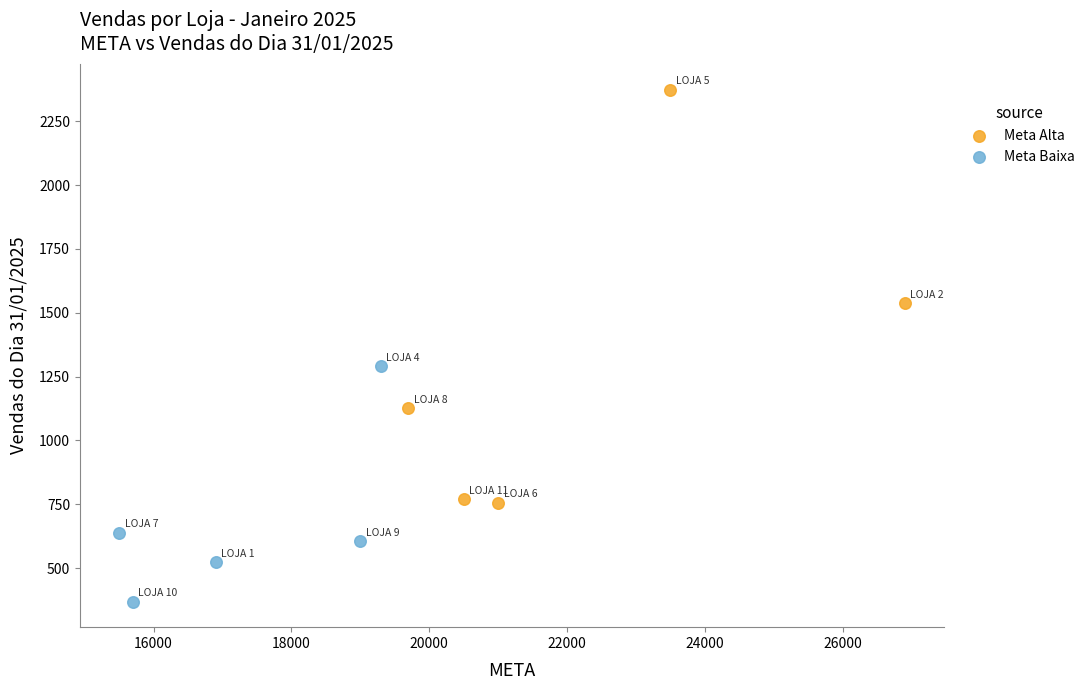

Which series reaches the minimum Y coordinate?

Meta Baixa